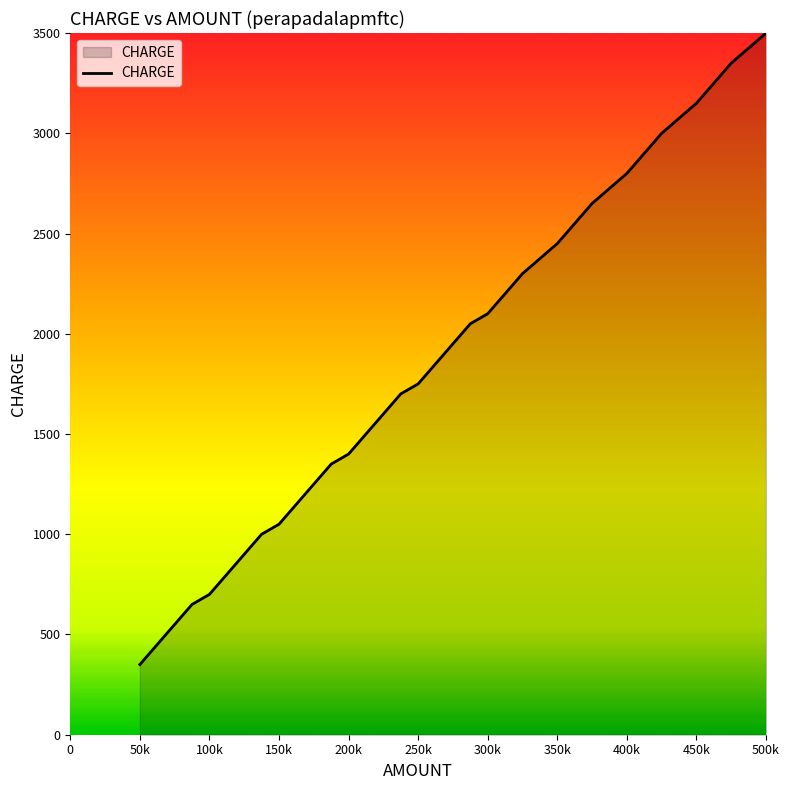

What is the minimum value shown in the chart?

350